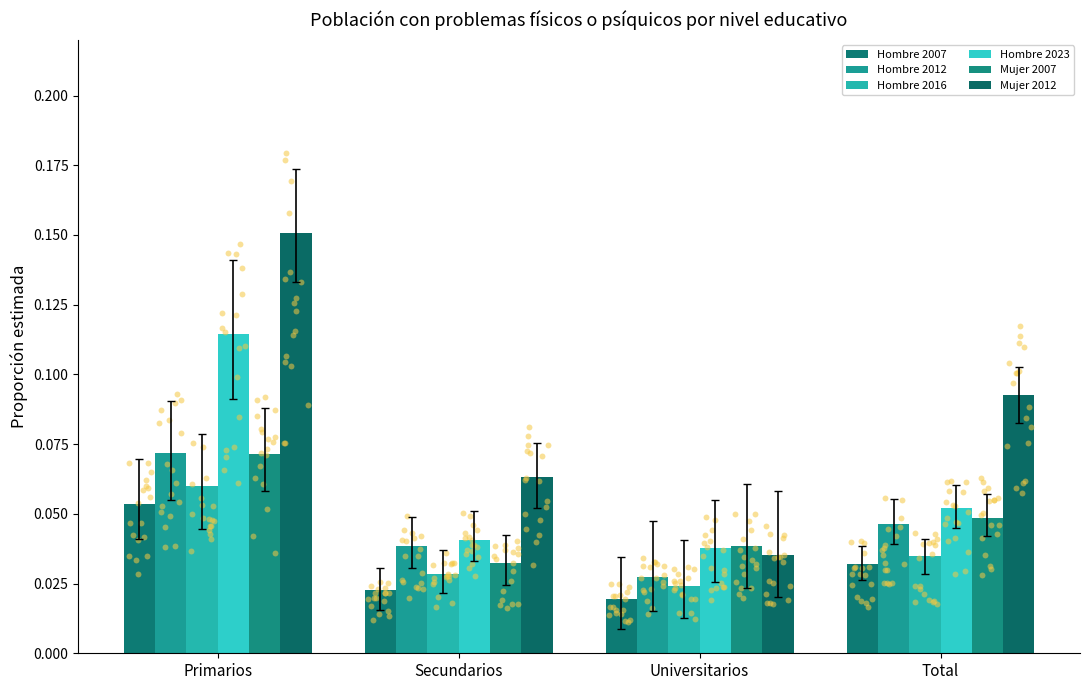

What are all the series names shown in the legend?

Hombre 2007, Hombre 2012, Hombre 2016, Hombre 2023, Mujer 2007, Mujer 2012